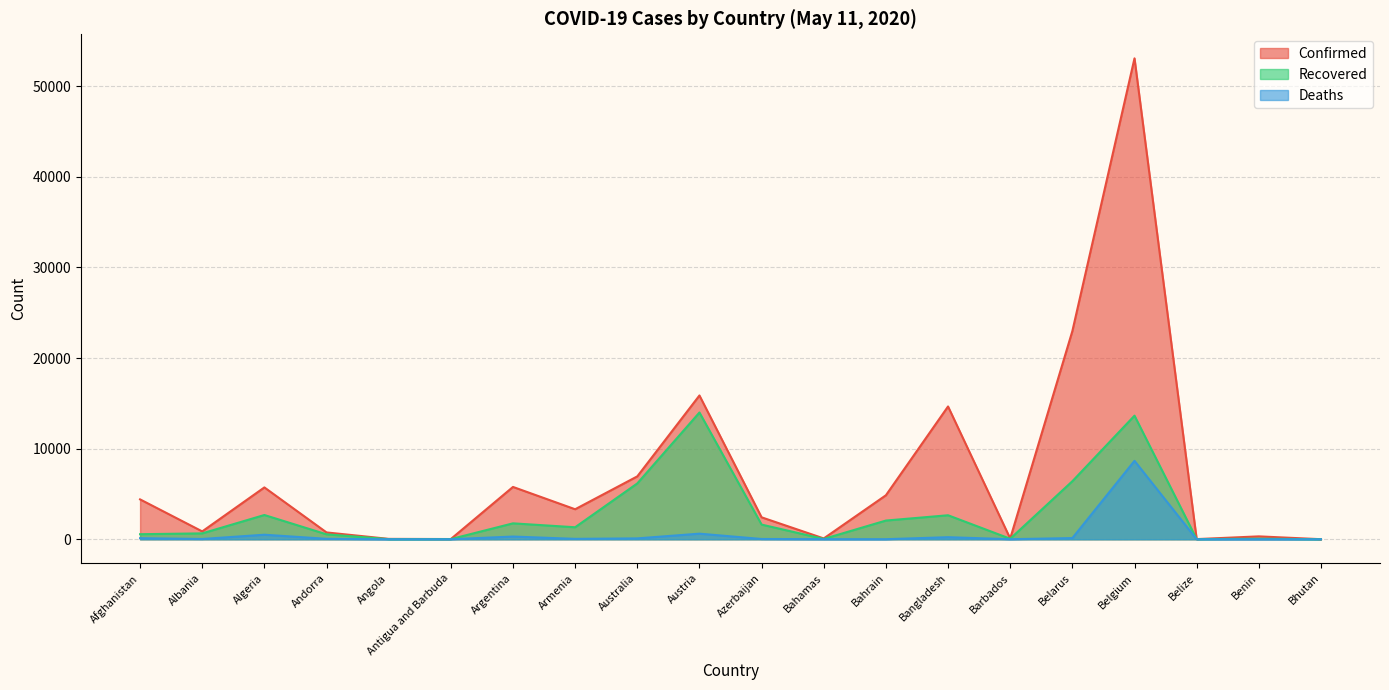

What is the sum of all Deaths values?

10842